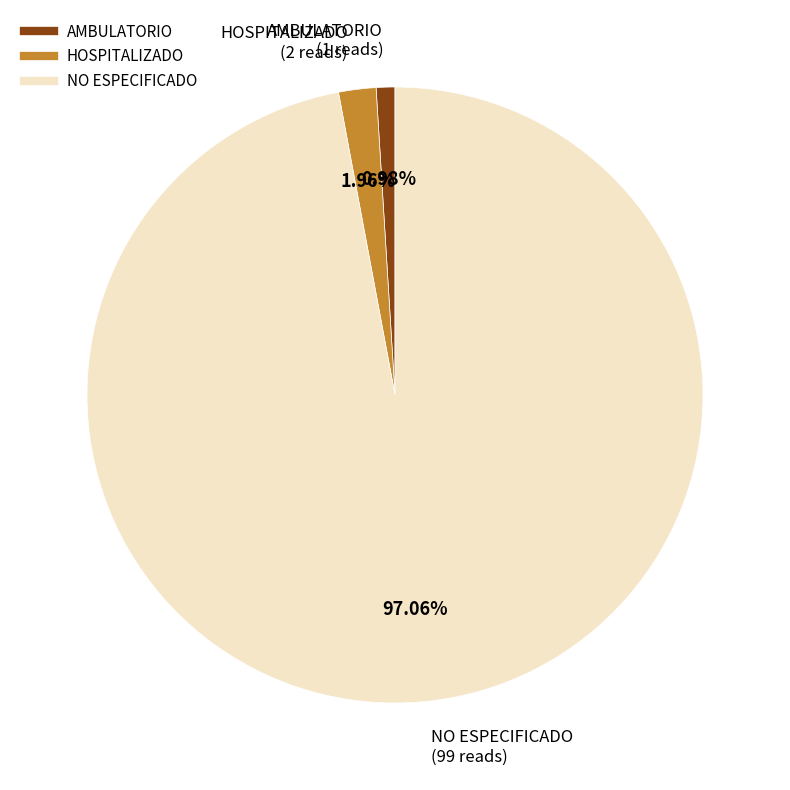

To the nearest percent, what percentage of the pie is HOSPITALIZADO?

2%